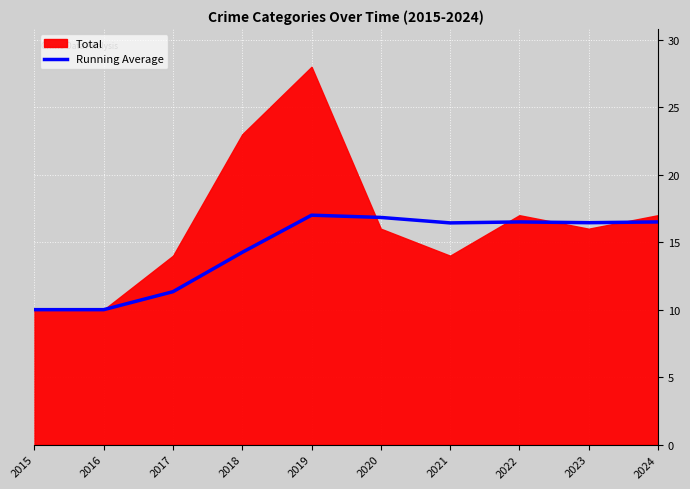

How many interior local valleys (lower than both neighbors) does the data have?

2